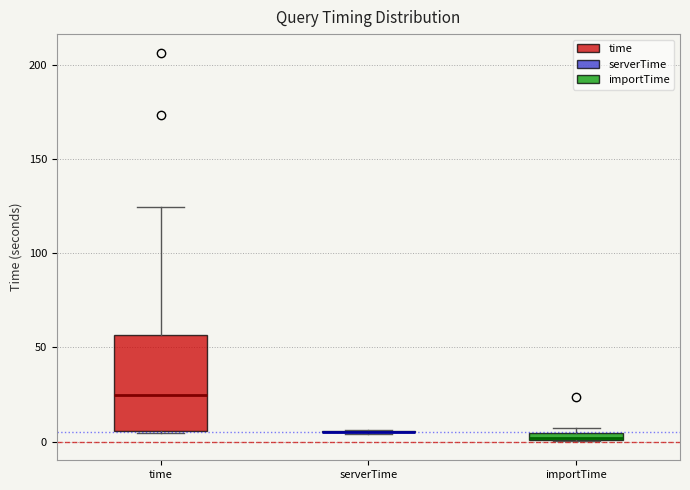

Where is the upper edge of the box for time on the y-axis? The values are not printed on the chart, so give them approximately, as read against the axis.

55